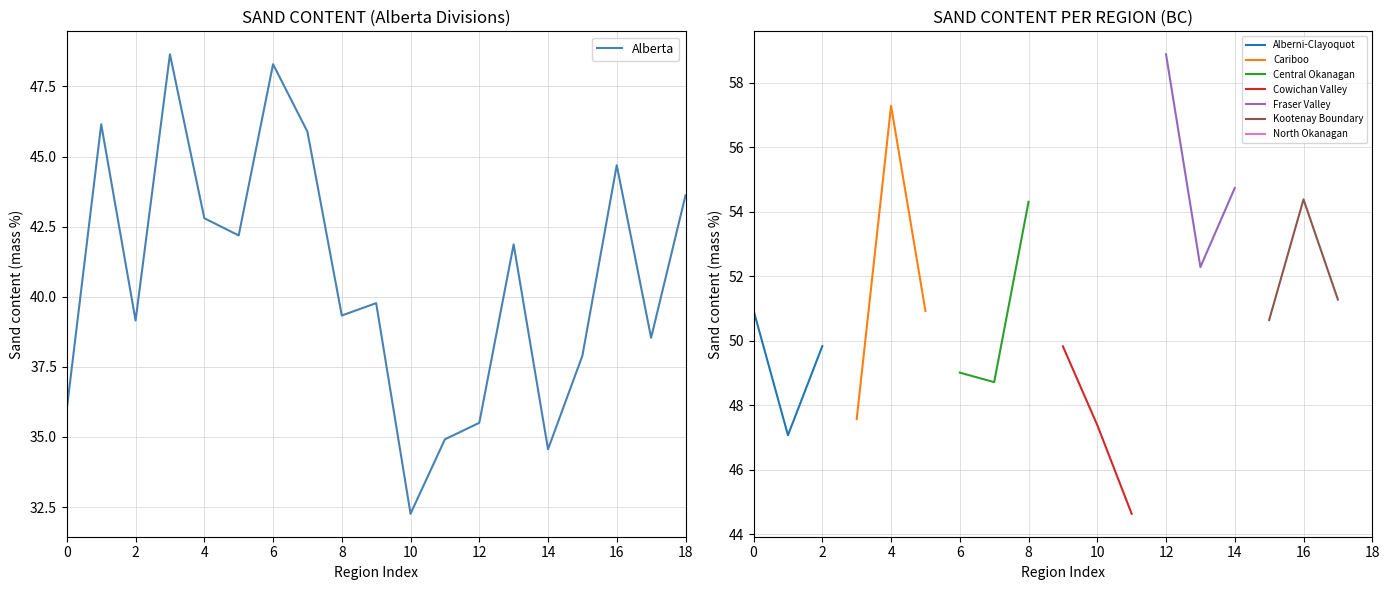

The Alberta series shows 39.2 at 2. True or false?

True